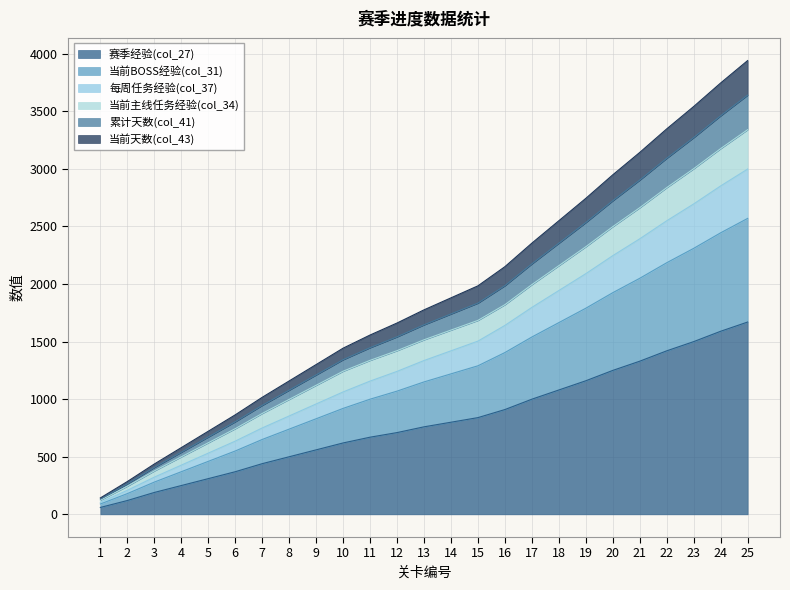

At how many categories does at least one series exceed 490?

22